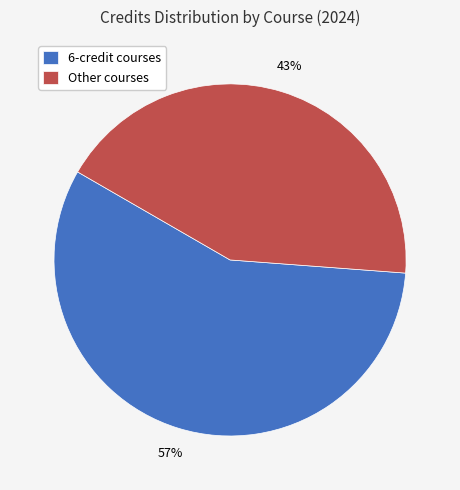

Does any single category account for the majority?

Yes